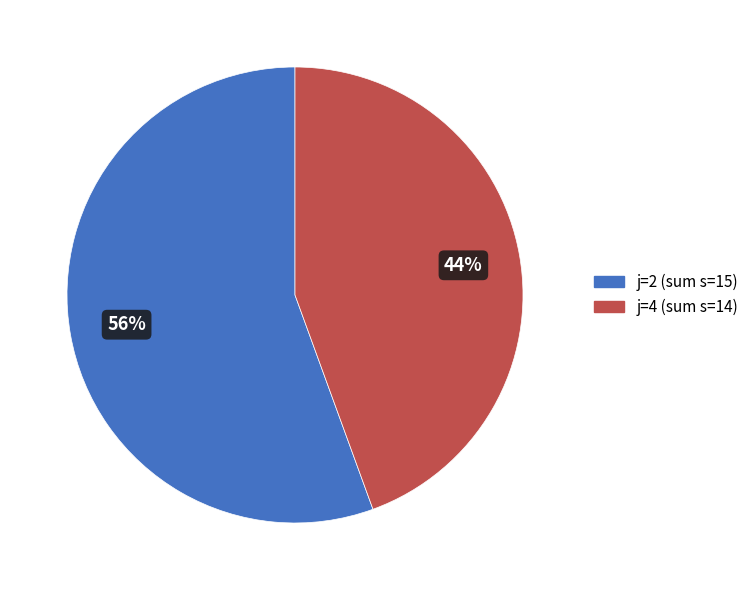

Is the sum of j=4 and j=2 greater than half?

Yes